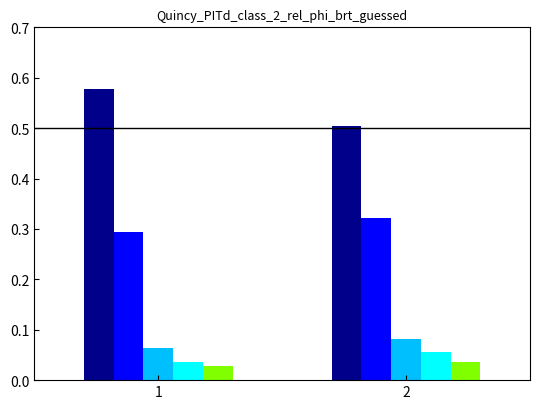

What is the total value across all series at 1?

1.0